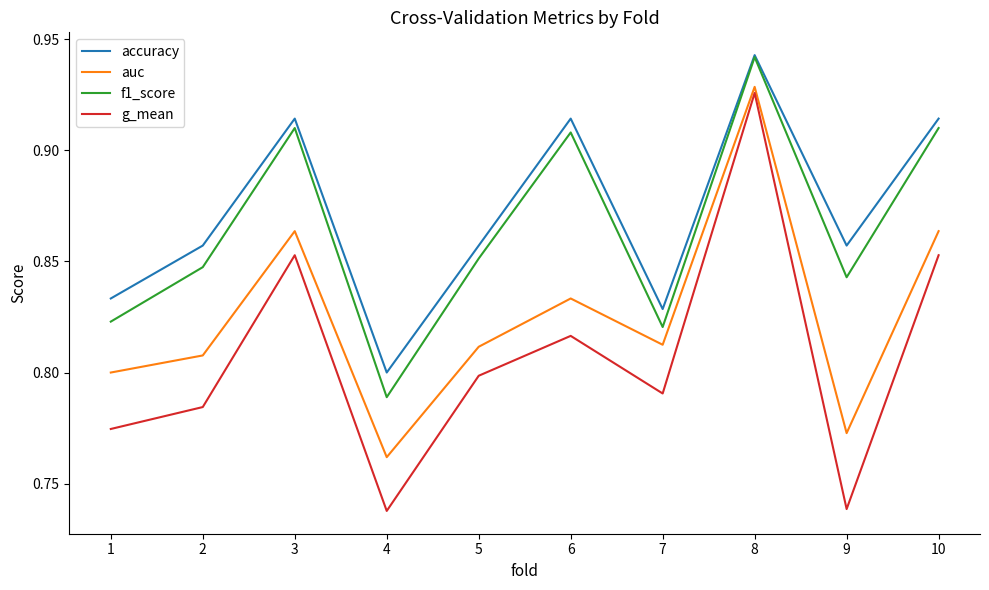

How many distinct data groups are displayed?

4